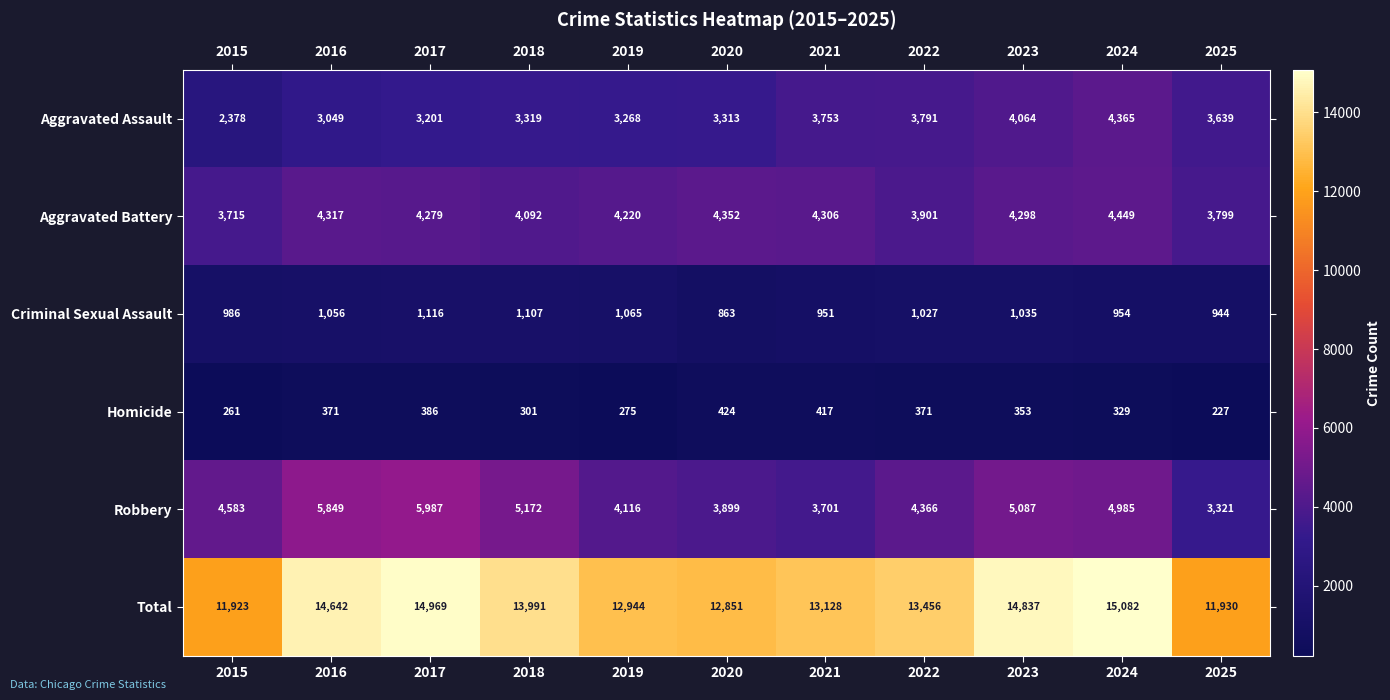

Count the number of categories in the chart.

11